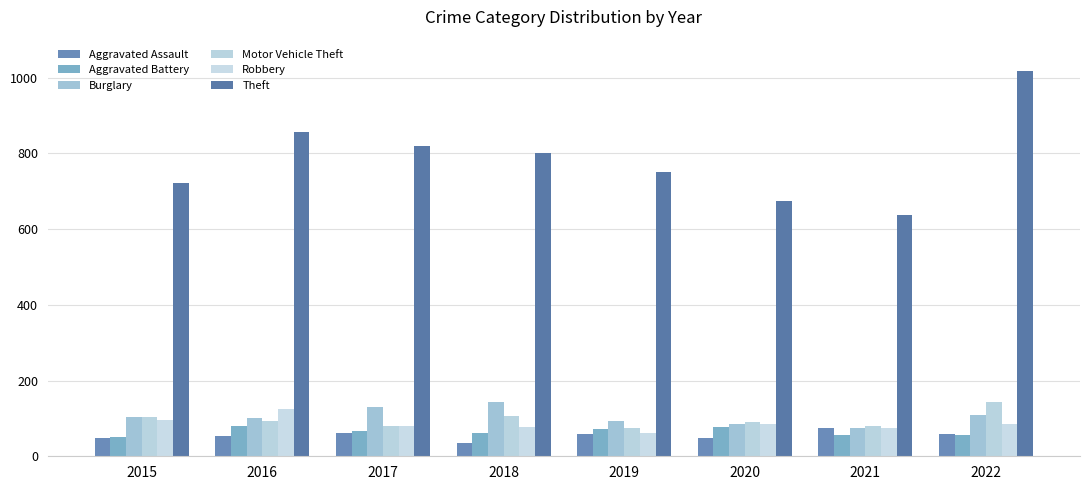

Count the number of data series in this chart.

6